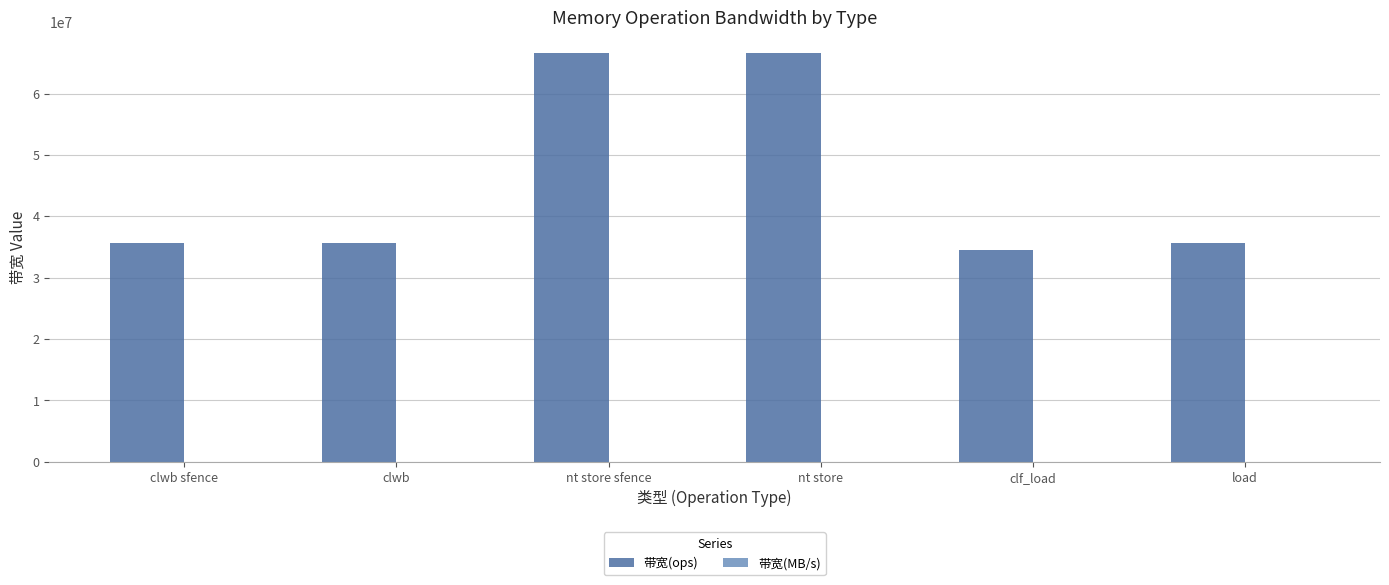

Count the number of data series in this chart.

2